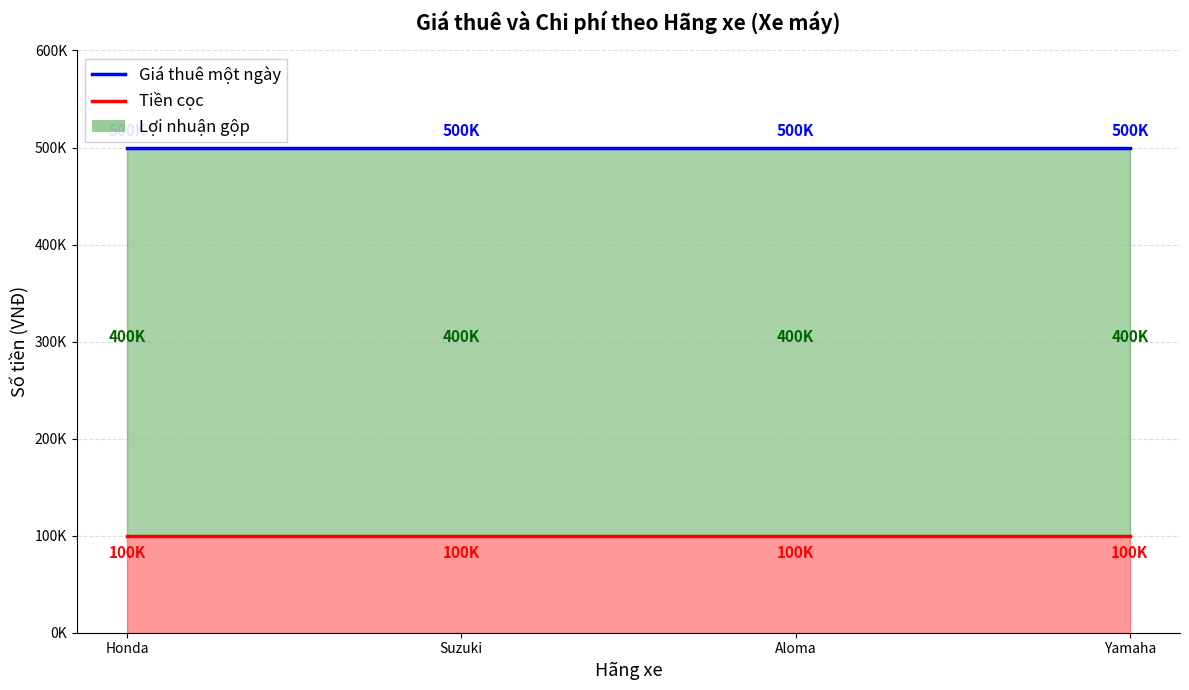

The Giá thuê một ngày series shows 882187 at Honda. True or false?

False